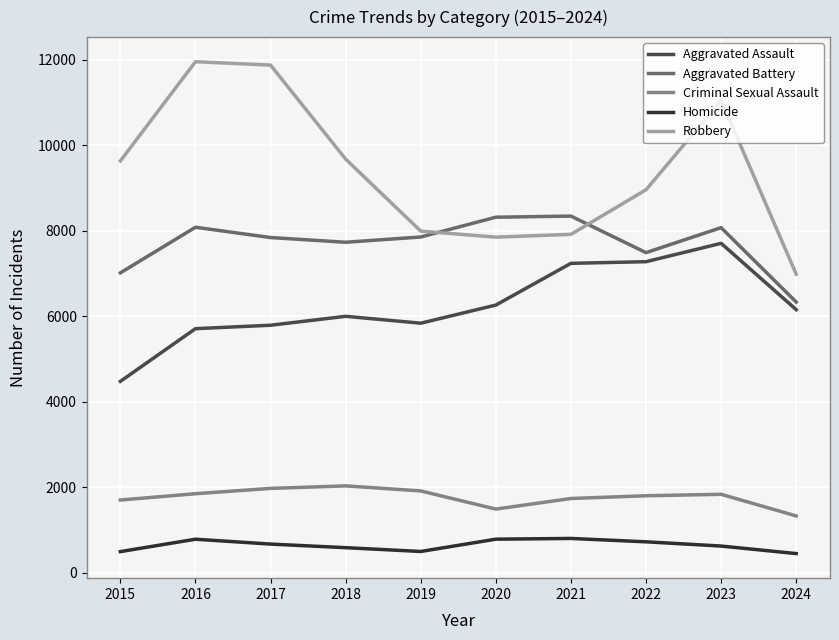

True or false: Homicide and Criminal Sexual Assault intersect in this chart.

False